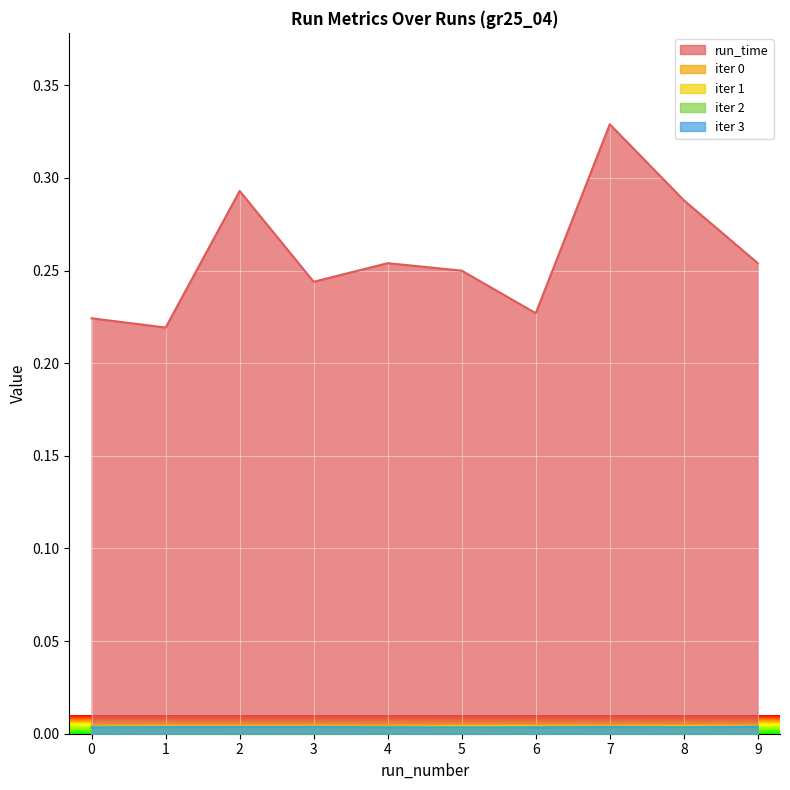

Between 1 and 5, which series saw the biggest shift?

run_time